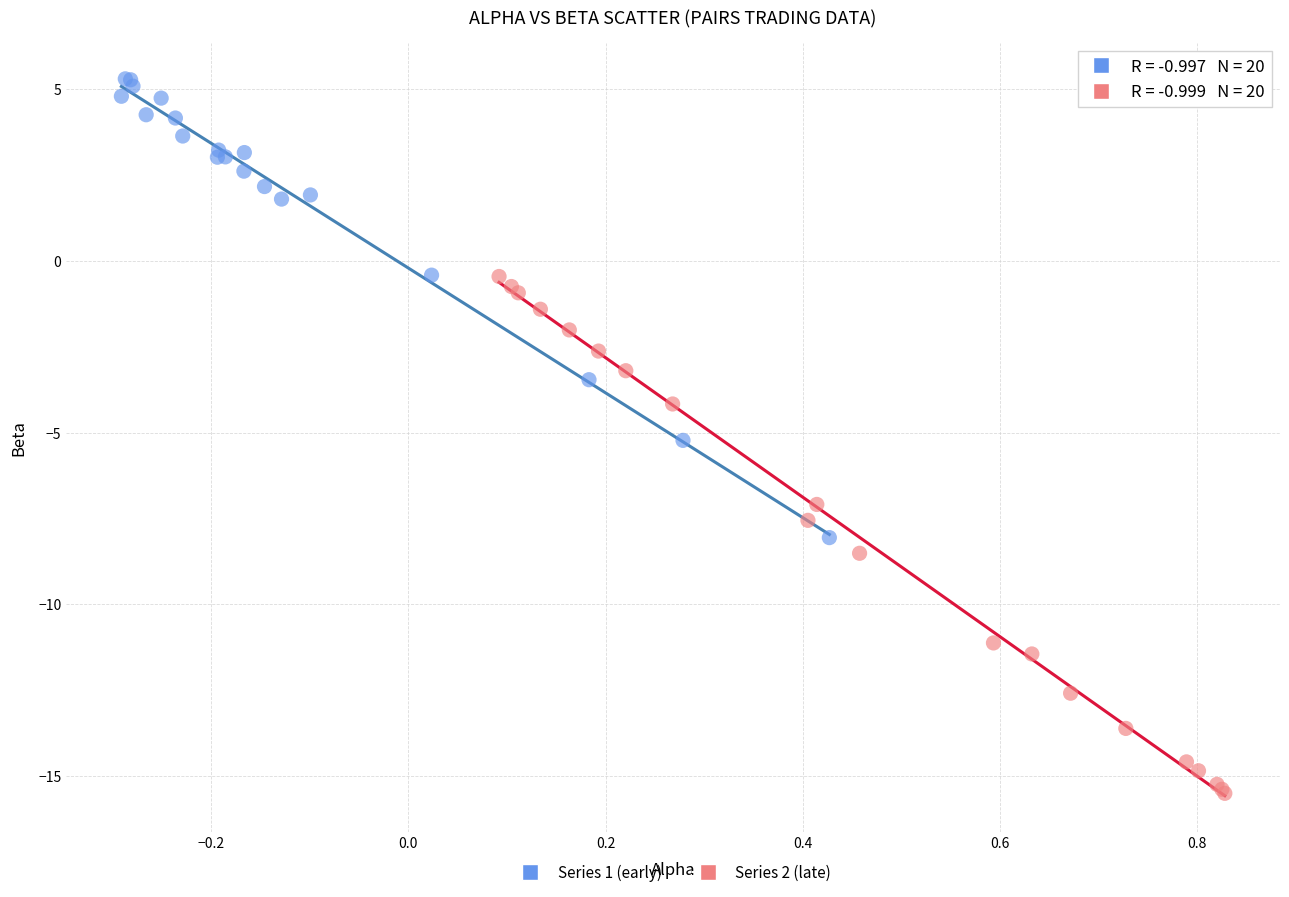

Which series reaches the maximum Y coordinate?

Series 1 (early)